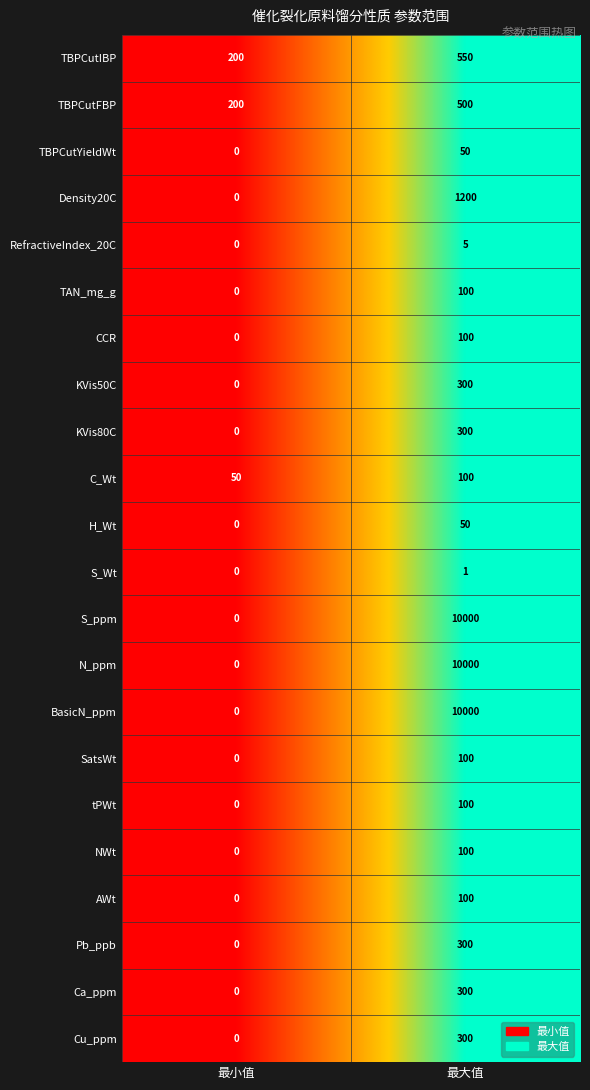

Rank the categories by KVis80C value from highest to lowest.

最大值, 最小值